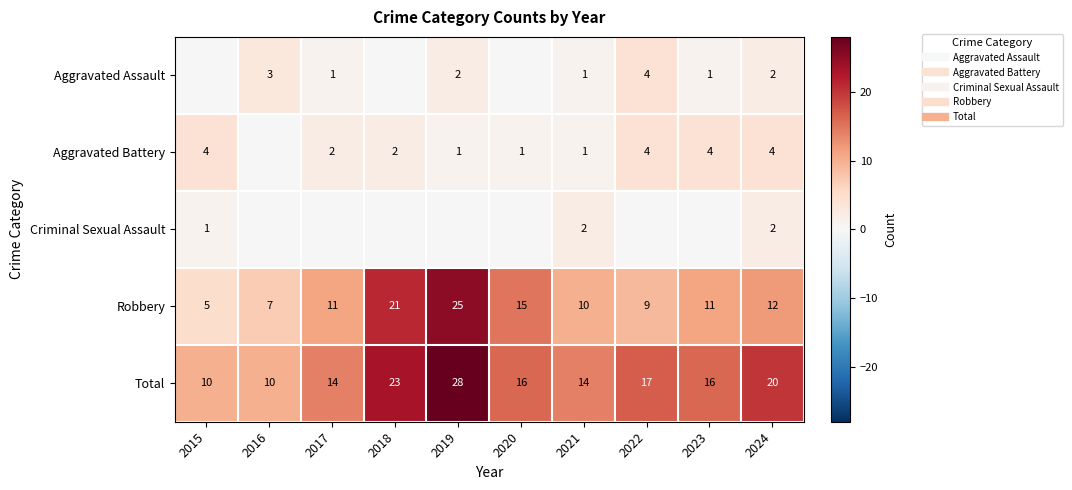

At which label does Criminal Sexual Assault reach its minimum?

2016